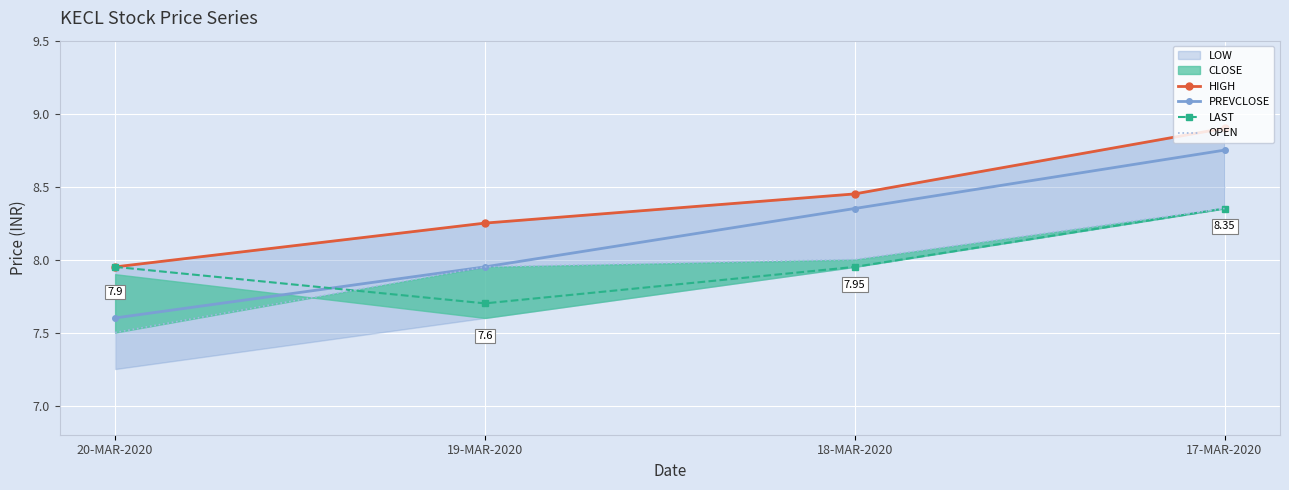

At which label does PREVCLOSE first exceed 8?

18-MAR-2020